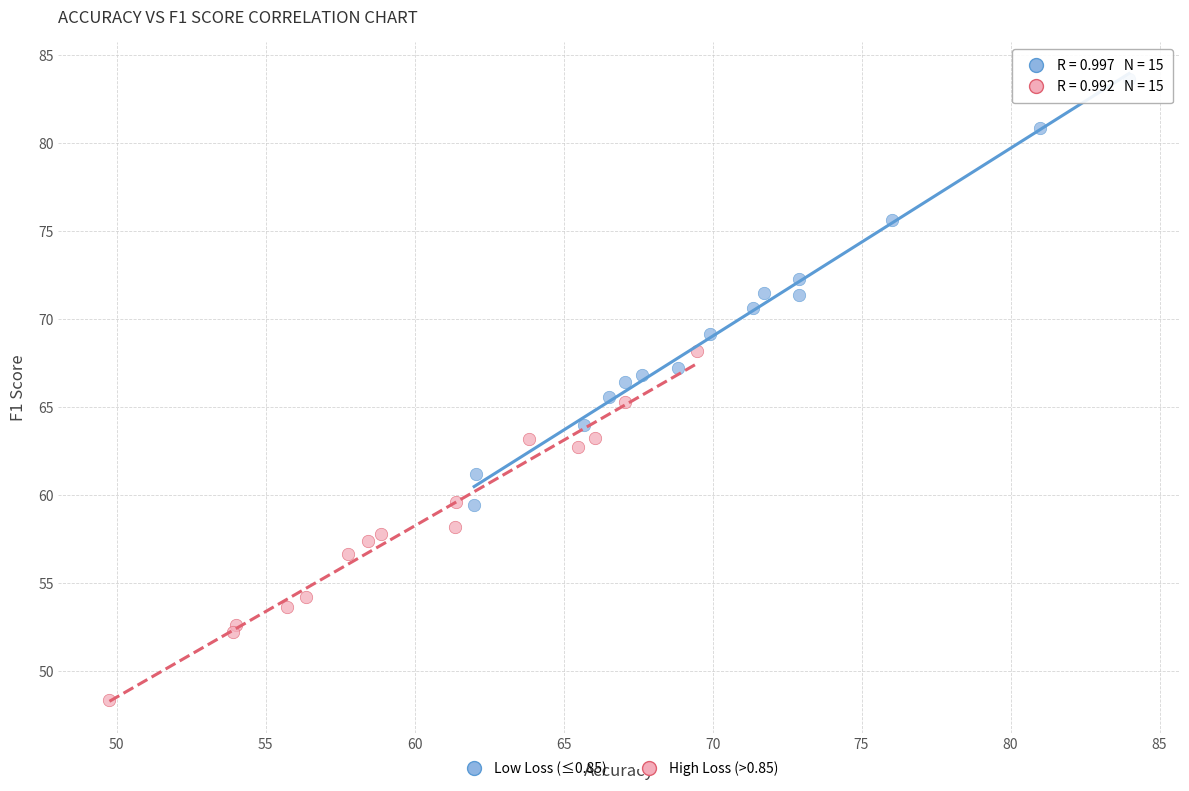

Which series reaches the maximum Y coordinate?

Low Loss (≤0.85)